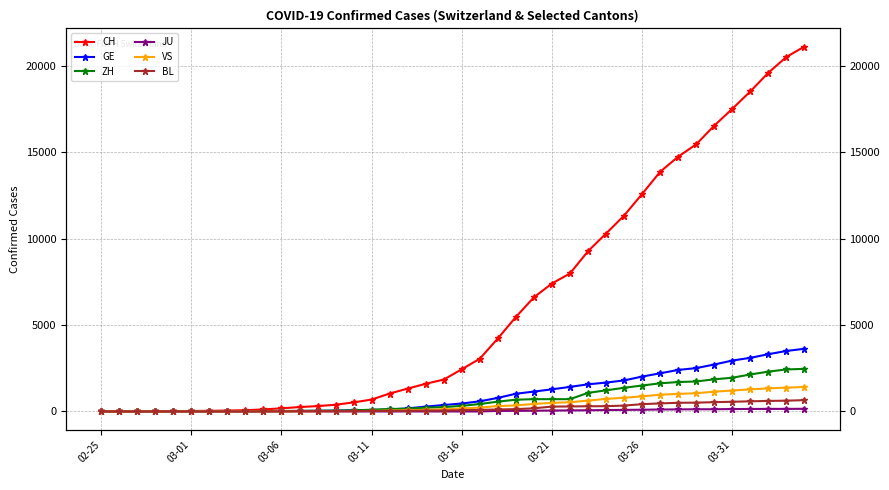

What is the spread (max minus min) of values at 32?

14634